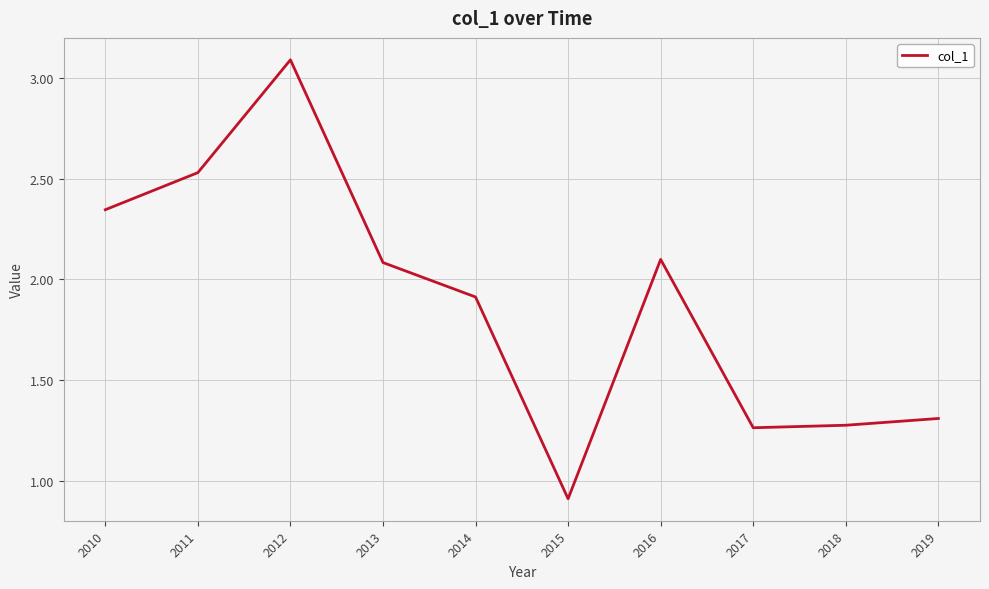

The value at 2014 is 3.4. True or false?

False